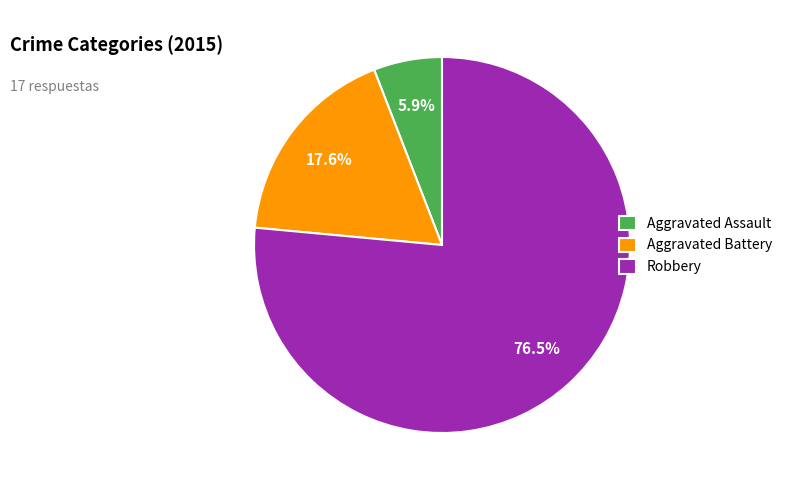

Which slice is the largest?

Robbery